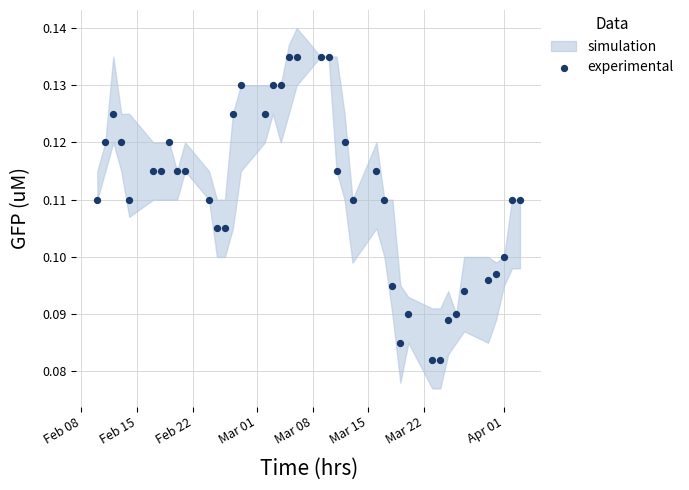

What is the range of X values (max minus min)?

53.0